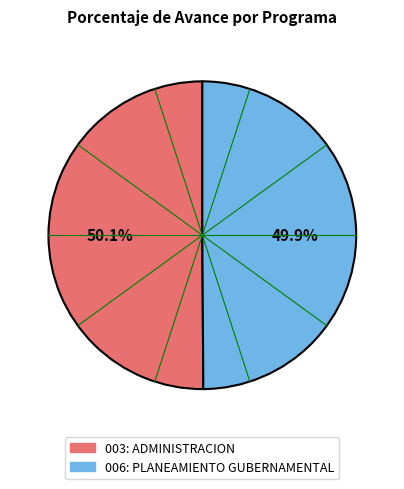

True or false: 003: ADMINISTRACION accounts for 50% of the total.

True